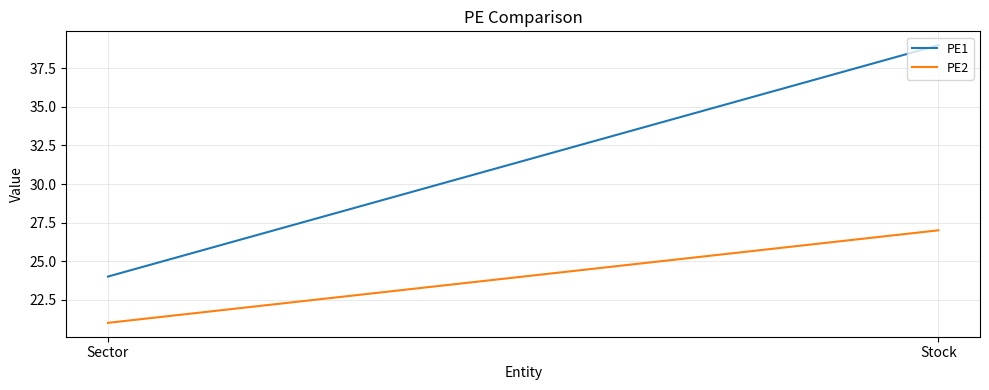

What is the average value of the PE1 series?

32